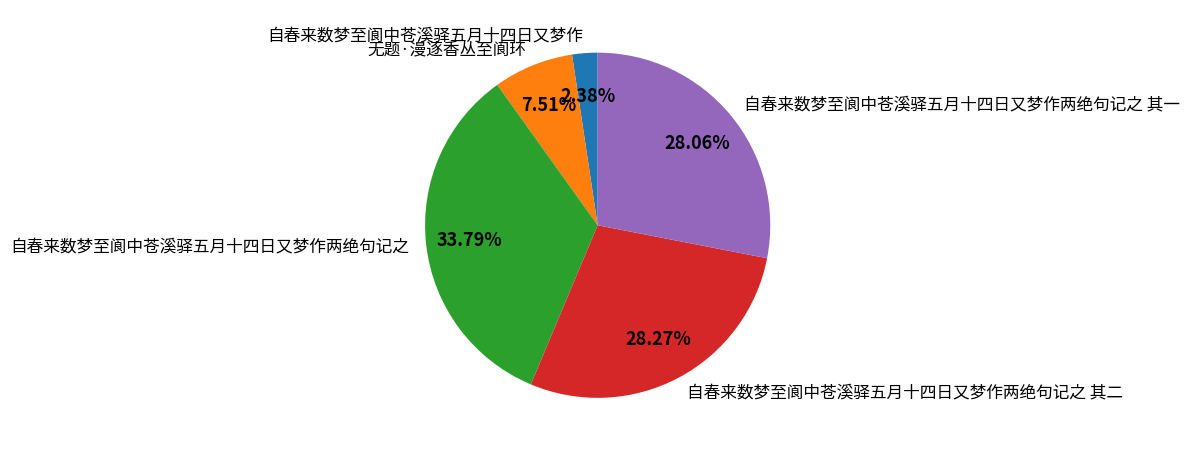

How many segments does this pie chart have?

5